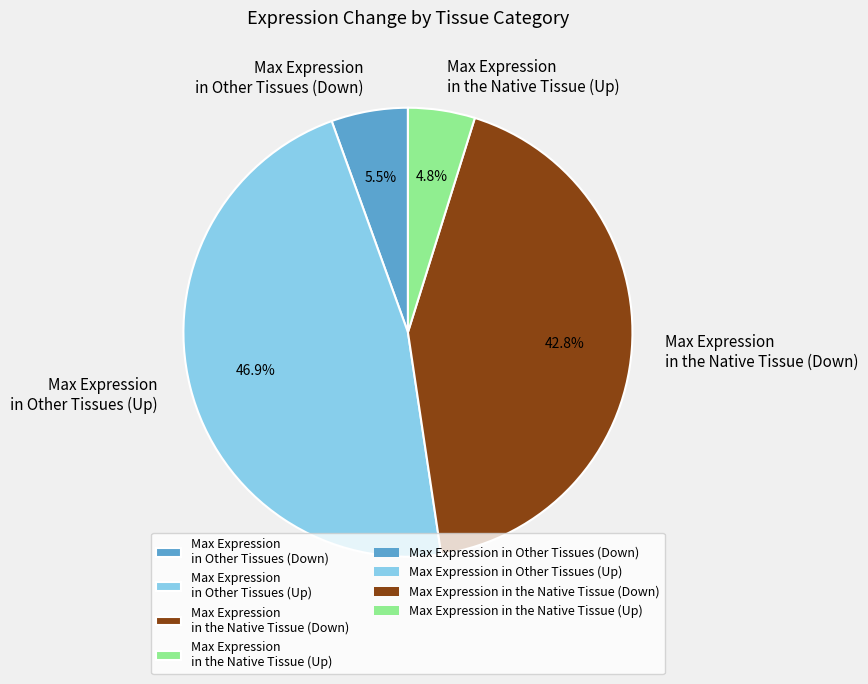

Is there any slice that represents more than half of the pie?

No